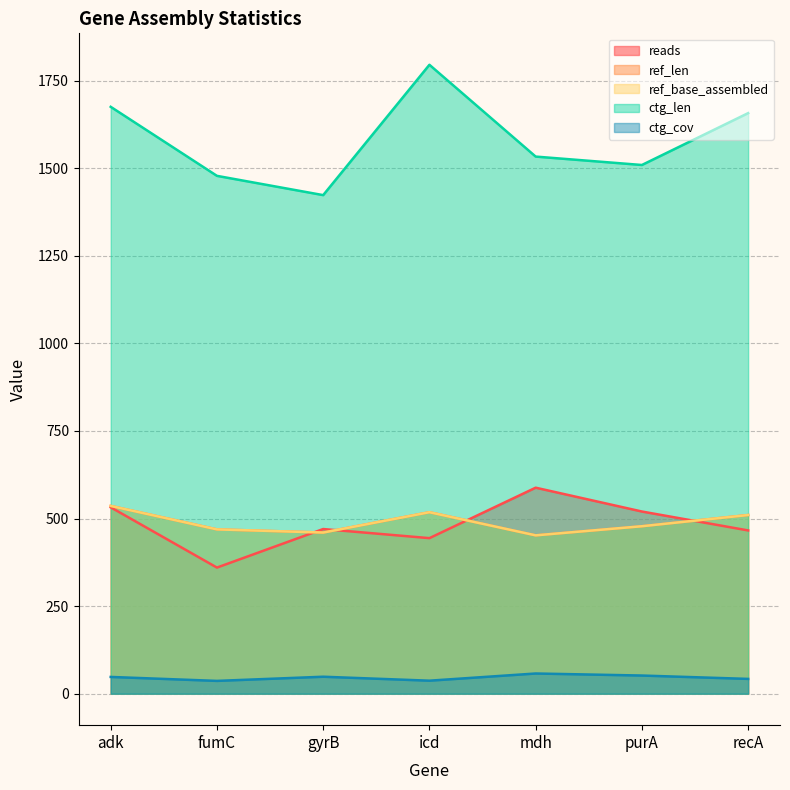

Reading left to right, what are all the values shown in this chart?

reads: adk=532.0	fumC=360.0	gyrB=470.0	icd=444.0	mdh=588.0	purA=520.0	recA=466.0
ref_len: adk=536.0	fumC=469.0	gyrB=460.0	icd=518.0	mdh=452.0	purA=478.0	recA=510.0
ref_base_assembled: adk=536.0	fumC=469.0	gyrB=460.0	icd=518.0	mdh=452.0	purA=478.0	recA=510.0
ctg_len: adk=1675.0	fumC=1478.0	gyrB=1423.0	icd=1795.0	mdh=1533.0	purA=1509.0	recA=1657.0
ctg_cov: adk=47.9	fumC=36.6	gyrB=48.5	icd=37.2	mdh=57.7	purA=51.9	recA=42.3